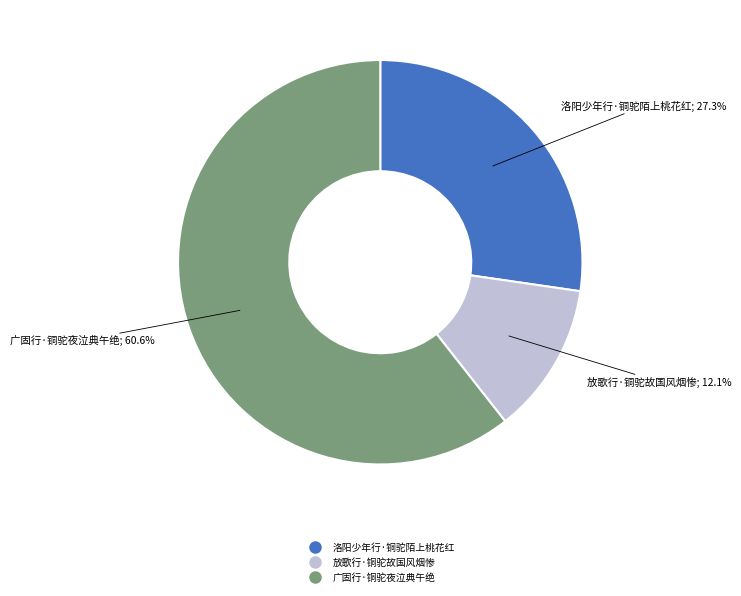

Combined, what portion of the pie is 洛阳少年行·铜驼陌上桃花红 and 放歌行·铜驼故国风烟惨?

39.4%